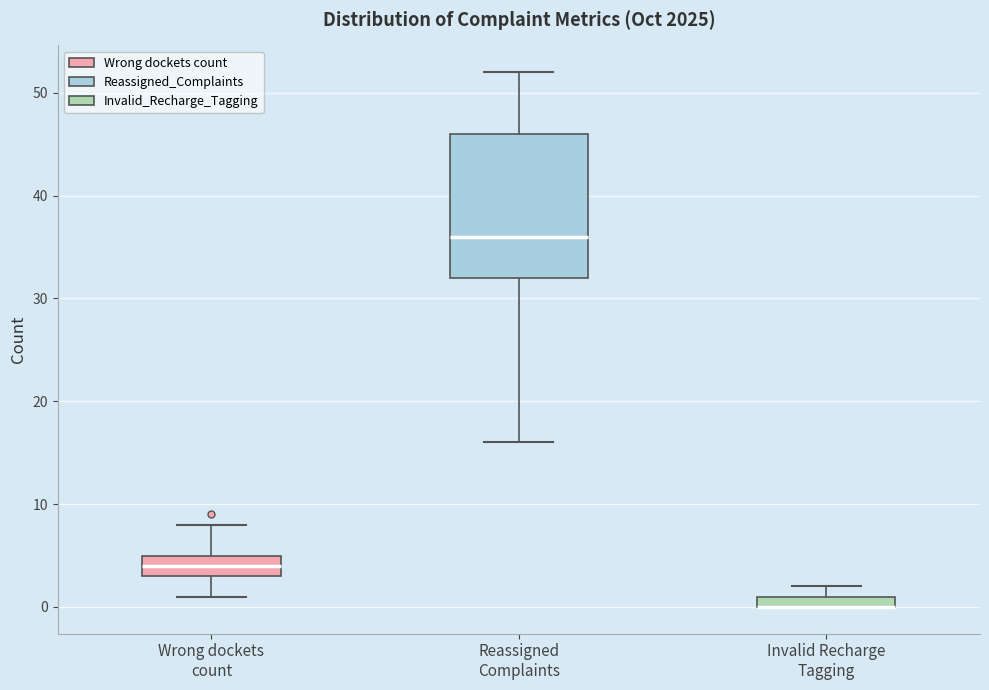

Which box is the tallest, from its lower edge to its upper edge?

Reassigned Complaints